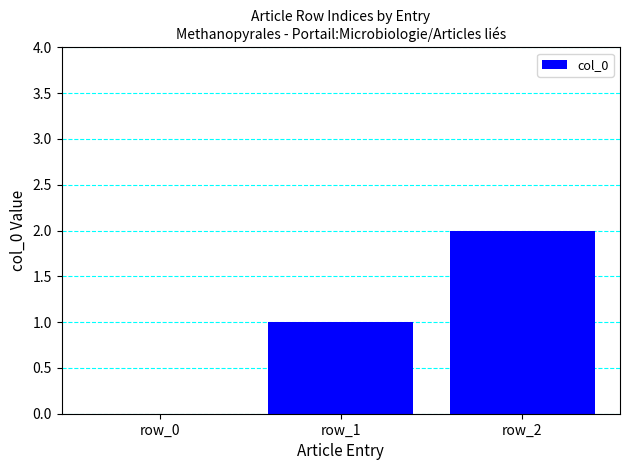

At which label is the value closest to 1?

row_1